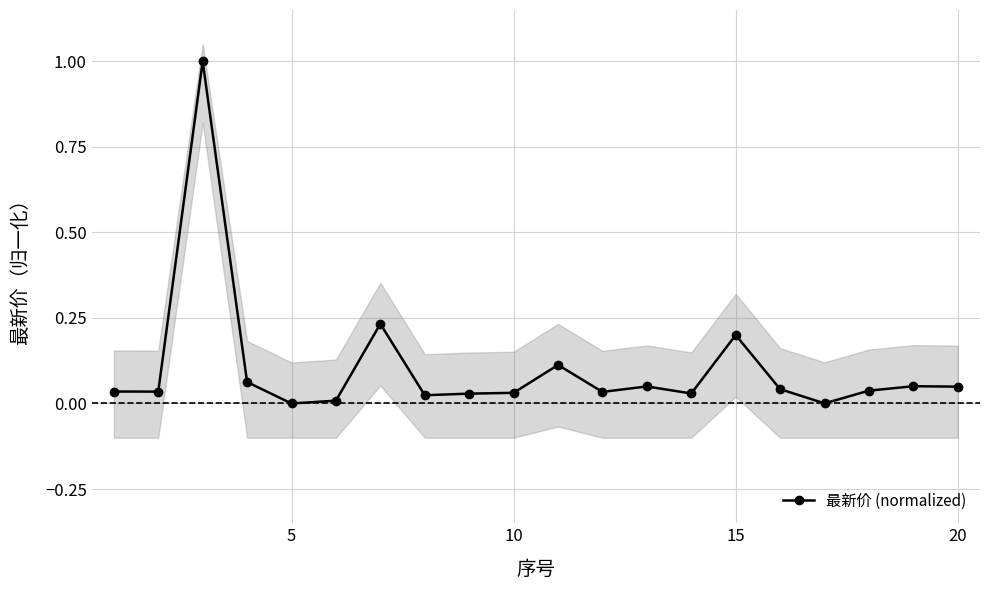

True or false: 最新价 (normalized) has more than 1 points higher than both neighbors.

True